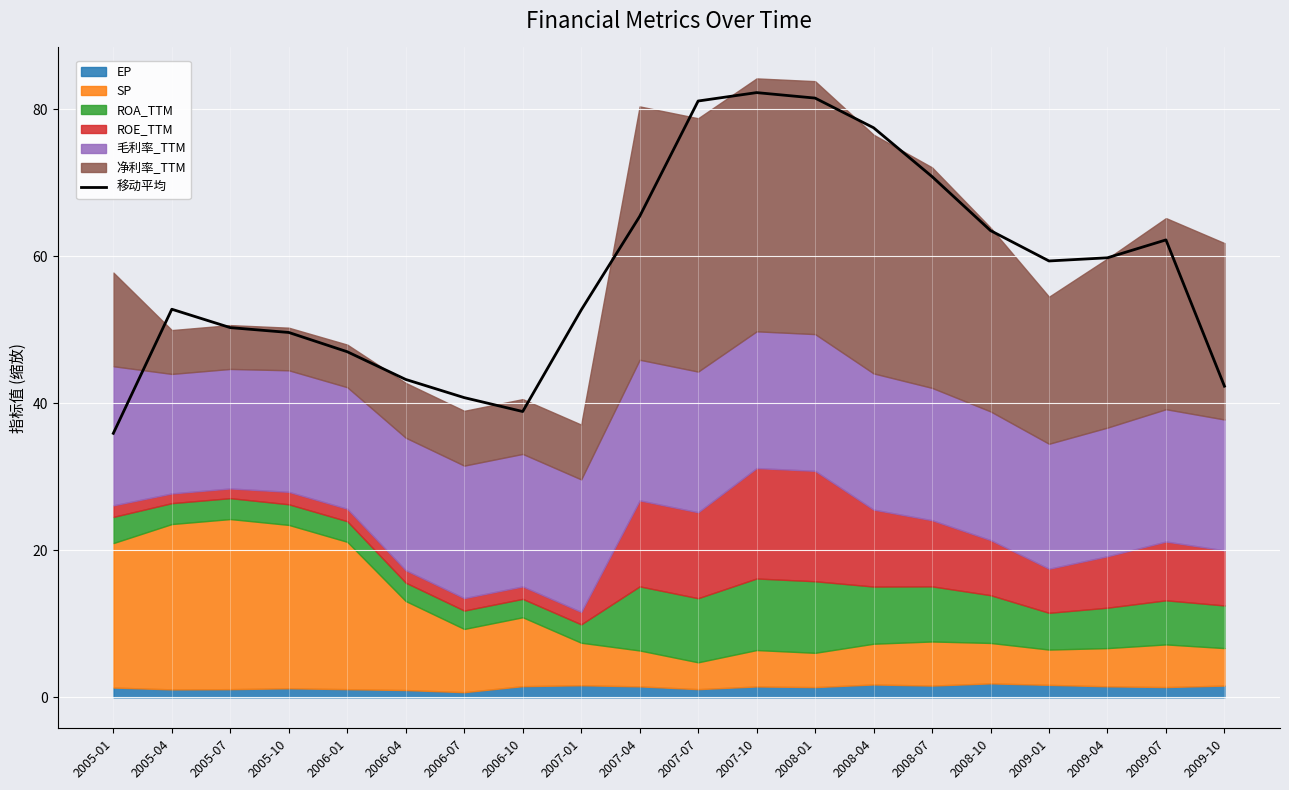

Which has a higher value, 2006-07 or 2007-10?

2007-10